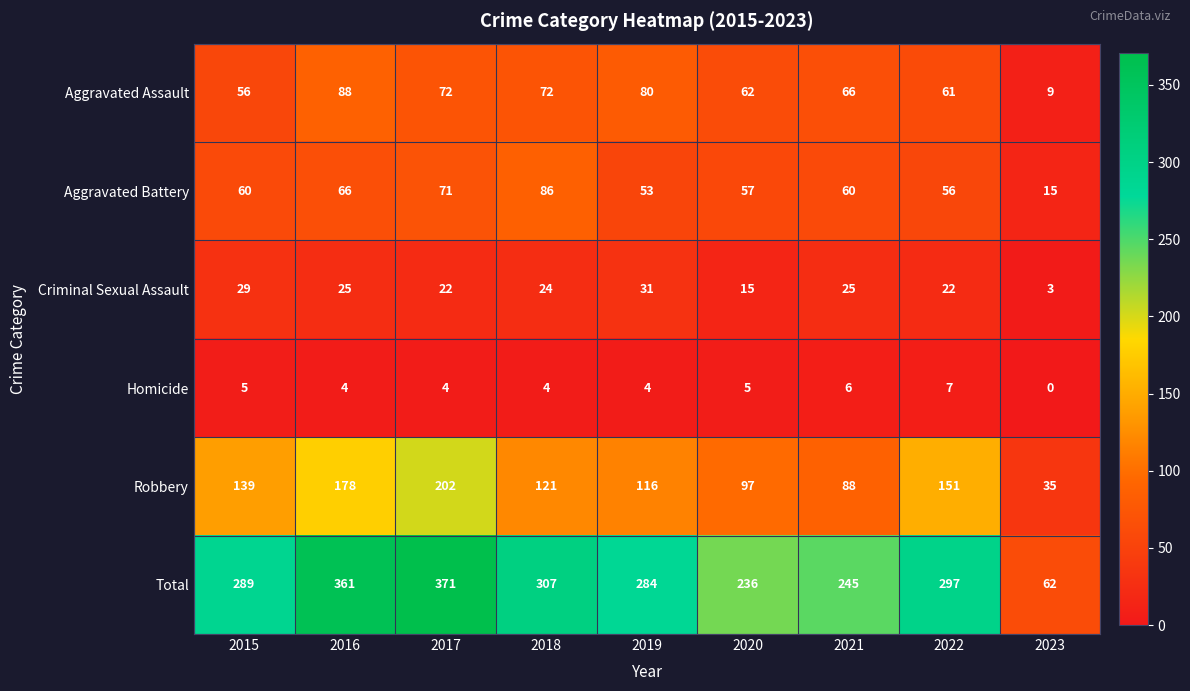

What is the difference between the highest and lowest values at 2015?

284